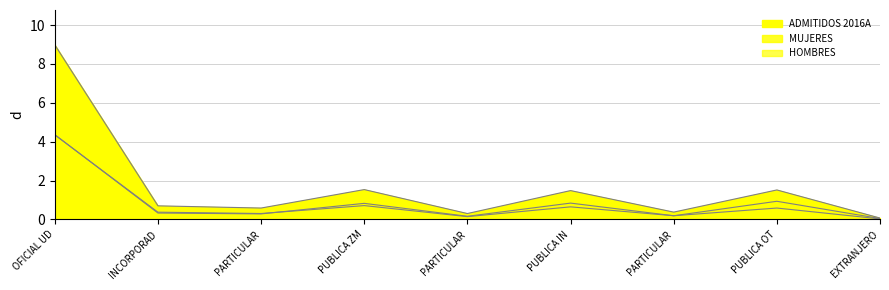

What is the sum of all MUJERES values?

7.9